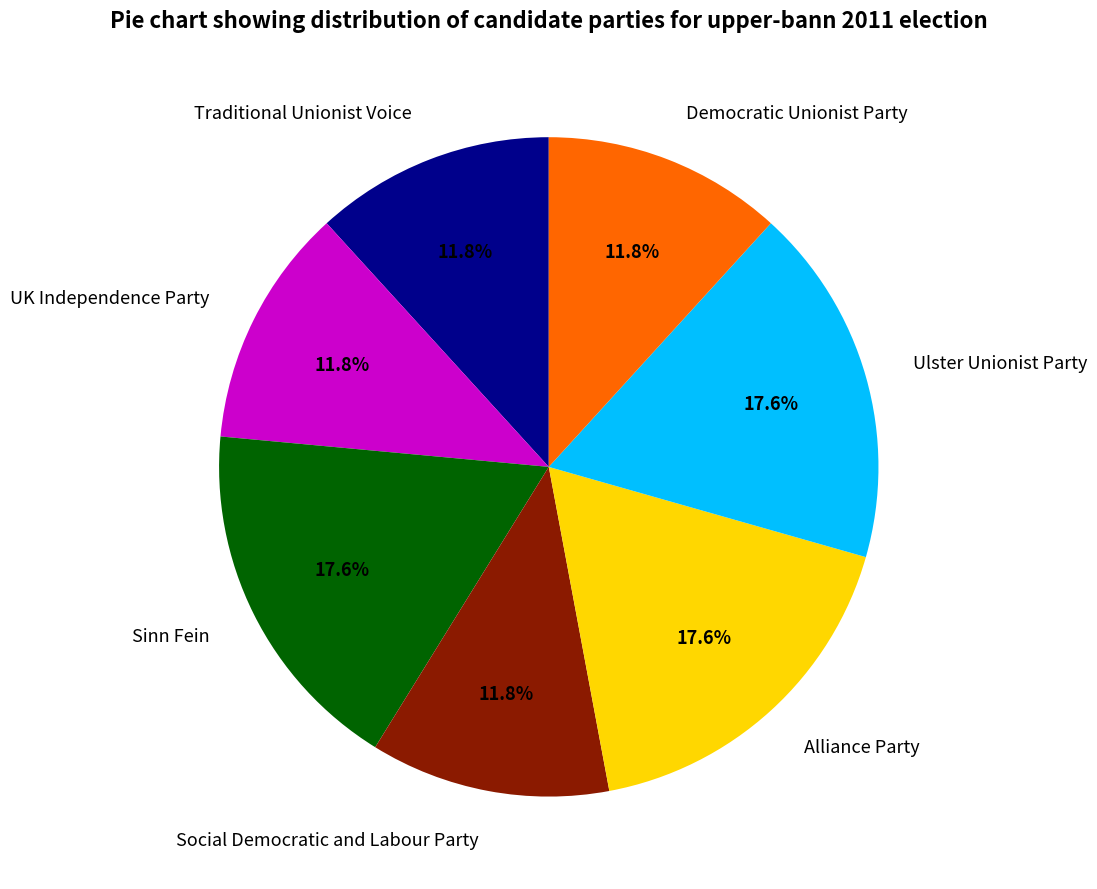

Approximately how many times larger is the value at Social Democratic and Labour Party compared to UK Independence Party?

1.0